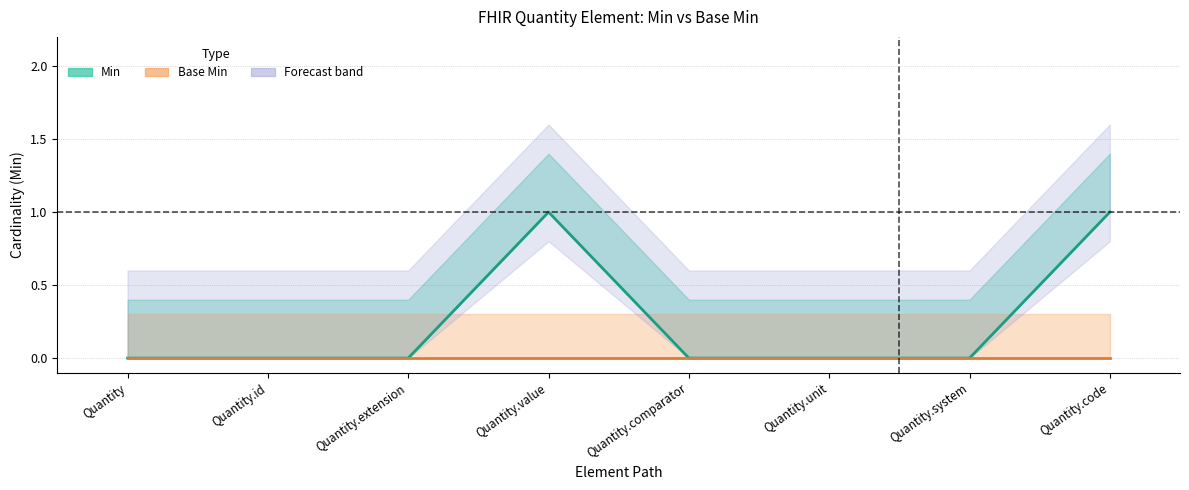

Which category has the lowest value across all series?

Quantity